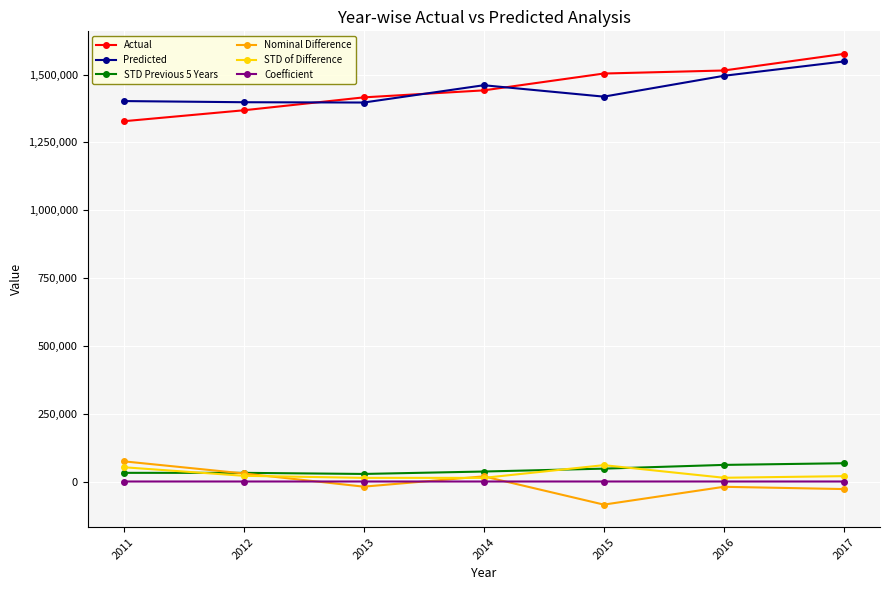

How many values in the STD Previous 5 Years series are below 36767?

3